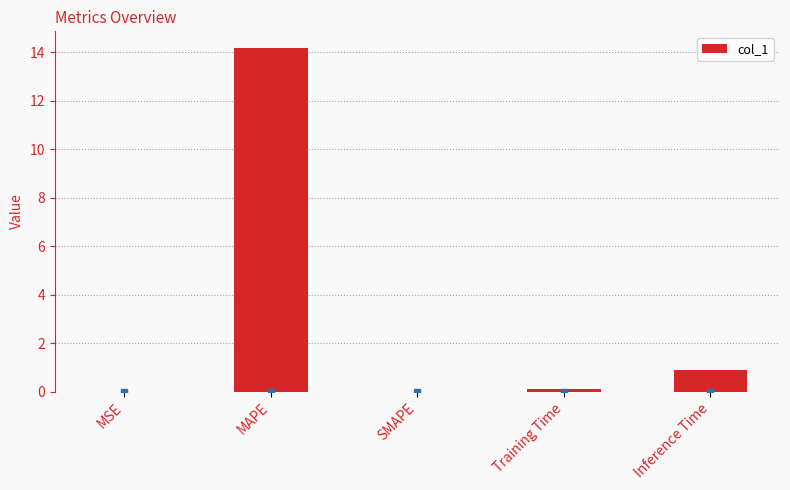

What is the greatest value displayed?

14.2